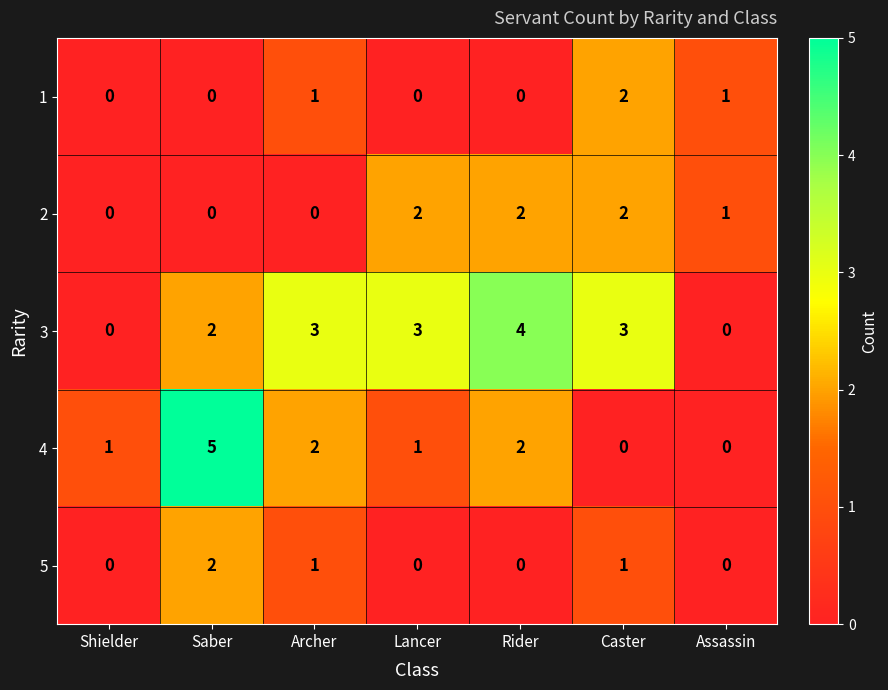

How many data points does each series have?

7